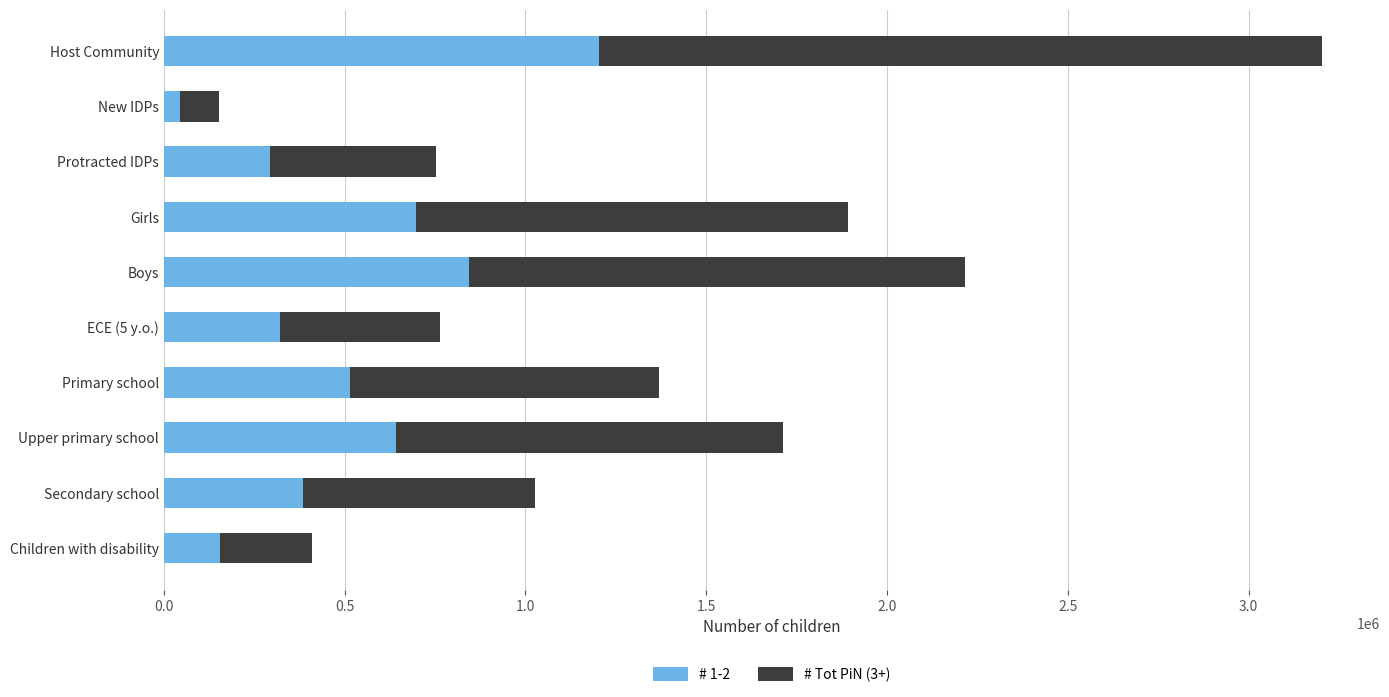

What is the difference between the second highest and second lowest values in the # 1-2 series?

689340